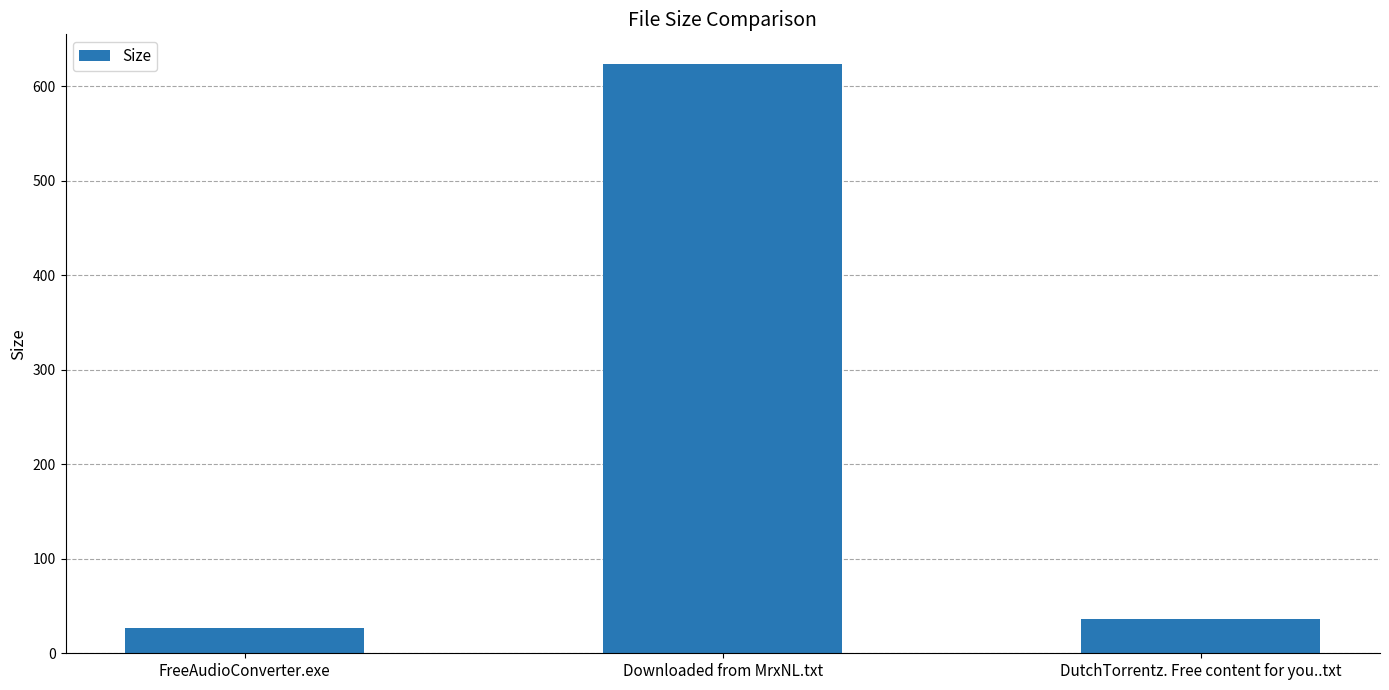

Reading left to right, extract all data points from this chart.

27	624	36